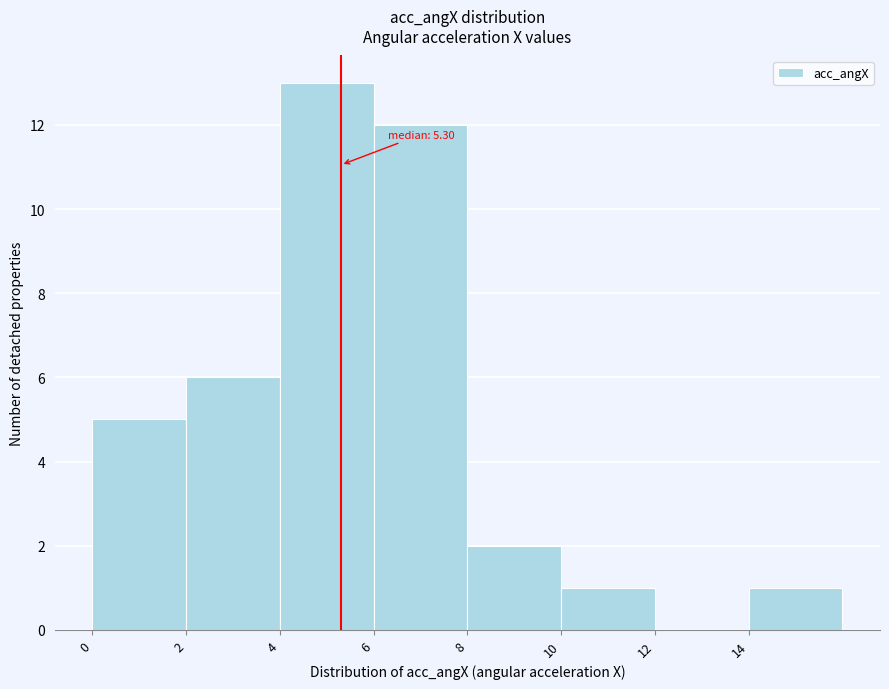

Which range on the x-axis has the tallest bar?

4 to 6